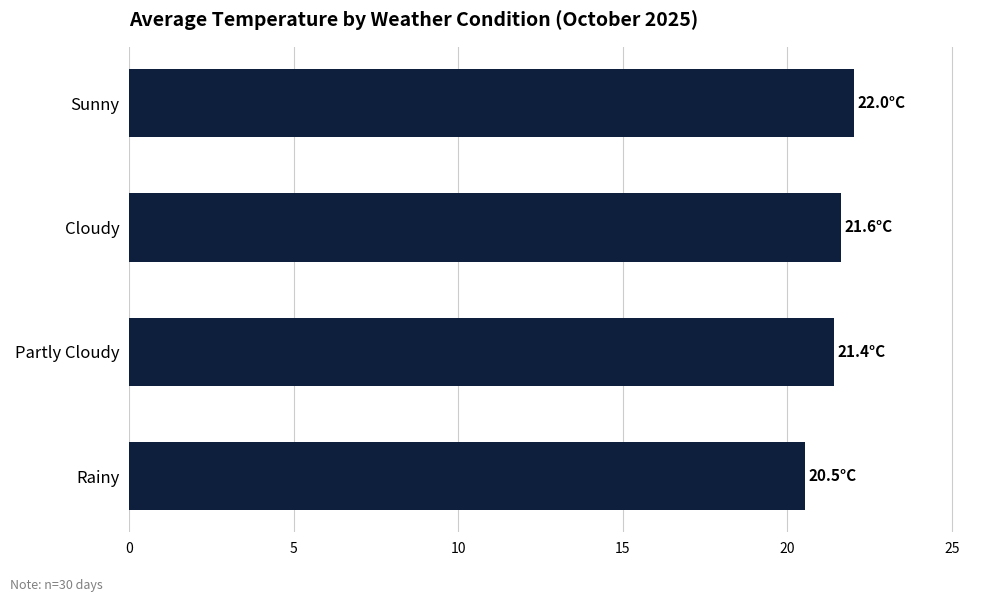

Reading bottom to top, transcribe all the data shown in this chart.

Rainy=20.5	Partly Cloudy=21.4	Cloudy=21.6	Sunny=22.0